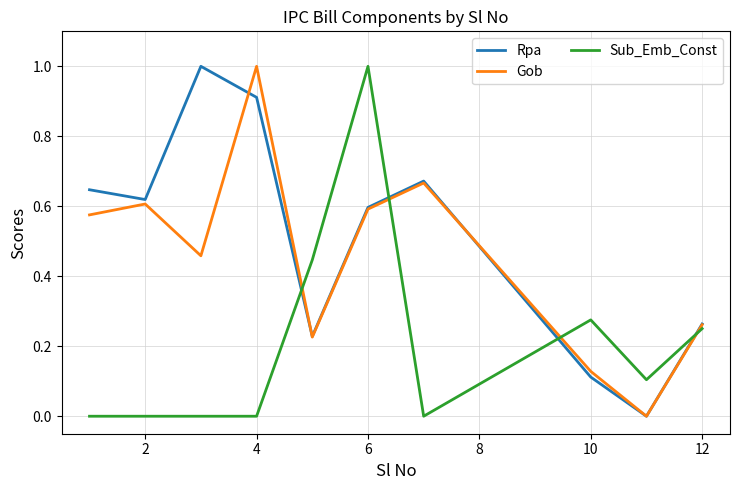

List the series in order of their overall mean, lowest first.

Sub_Emb_Const, Gob, Rpa